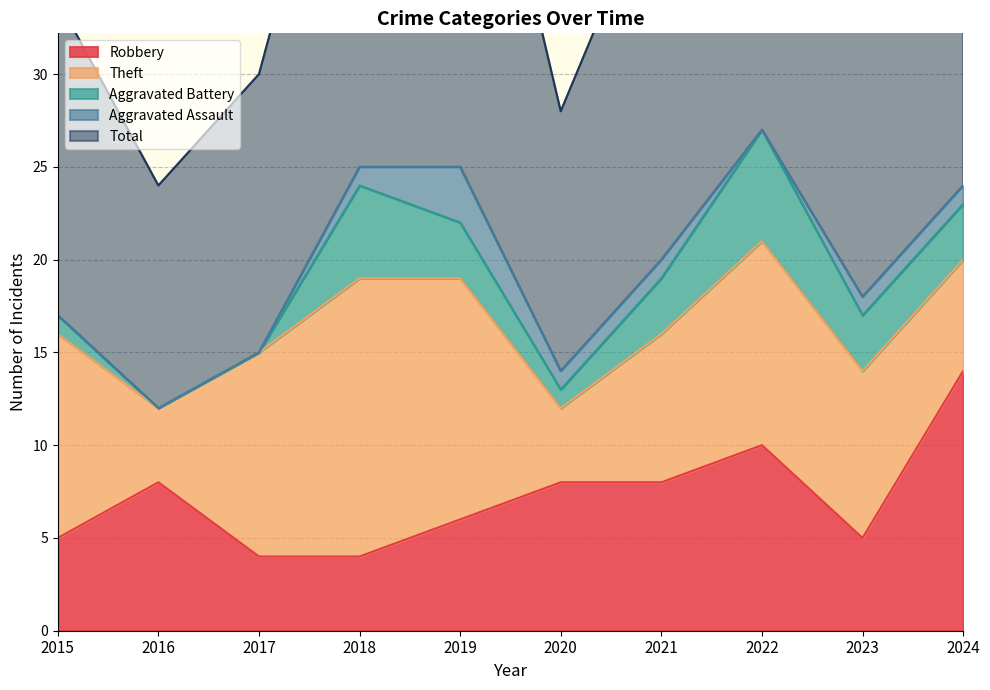

What is the average value of the Theft series?

9